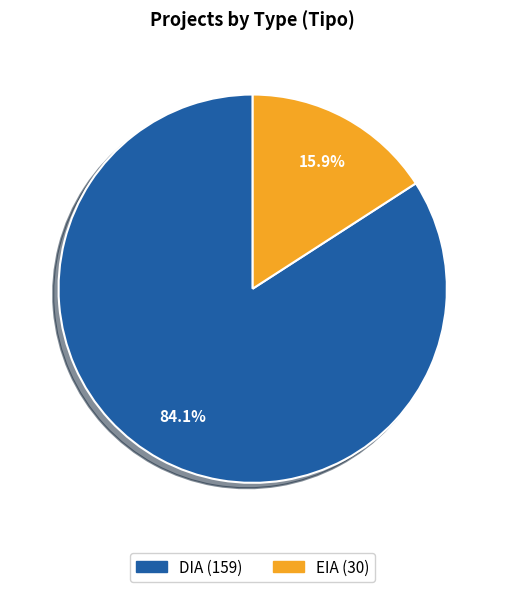

What percentage is the DIA slice, to the nearest percent?

84%